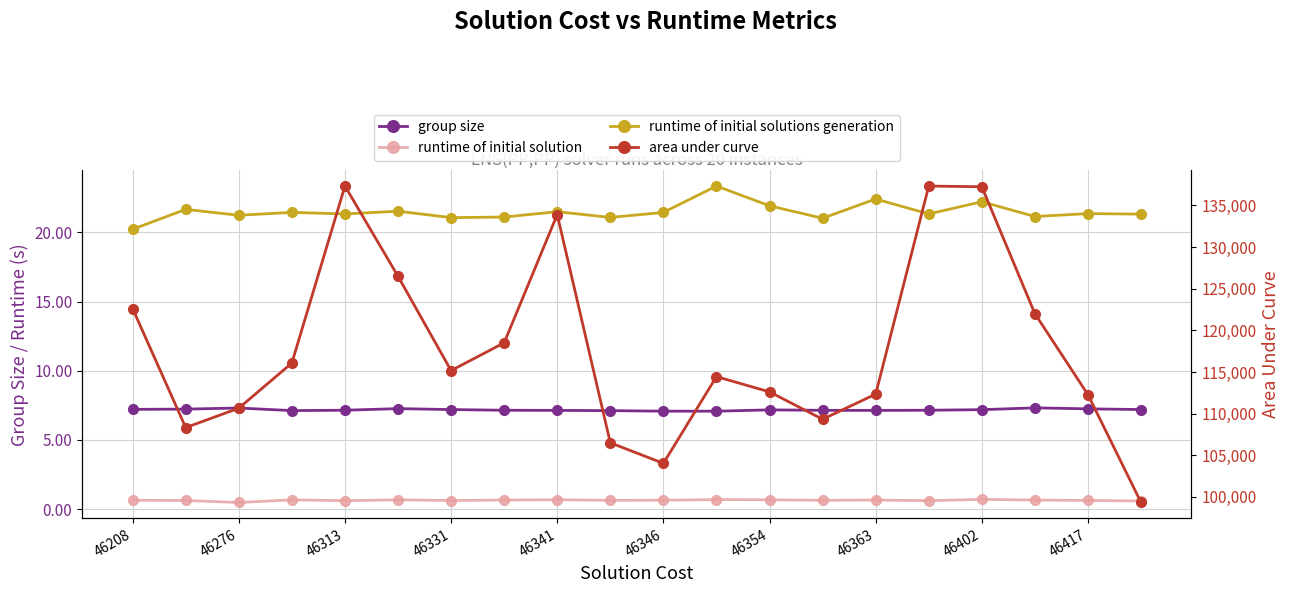

Is the value of runtime of initial solution at 46363 greater than the value of area under curve at 46313?

No